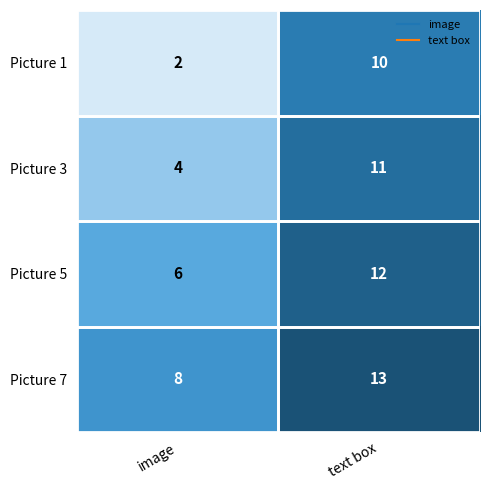

Is it true that Picture 3 equals 11 at text box?

True